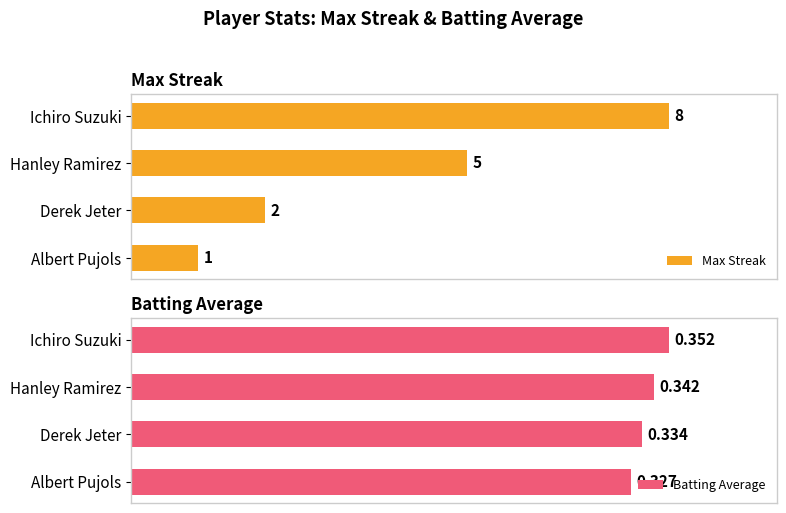

Which series has the widest spread of values?

Max Streak